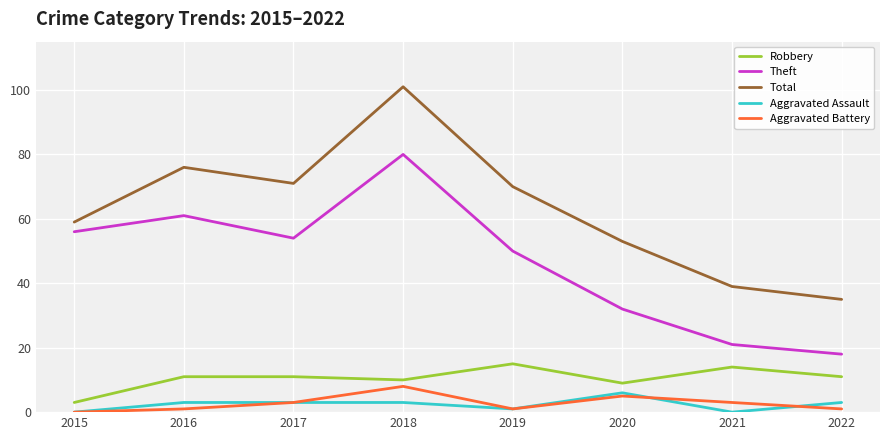

True or false: Aggravated Battery and Total cross at least once.

False